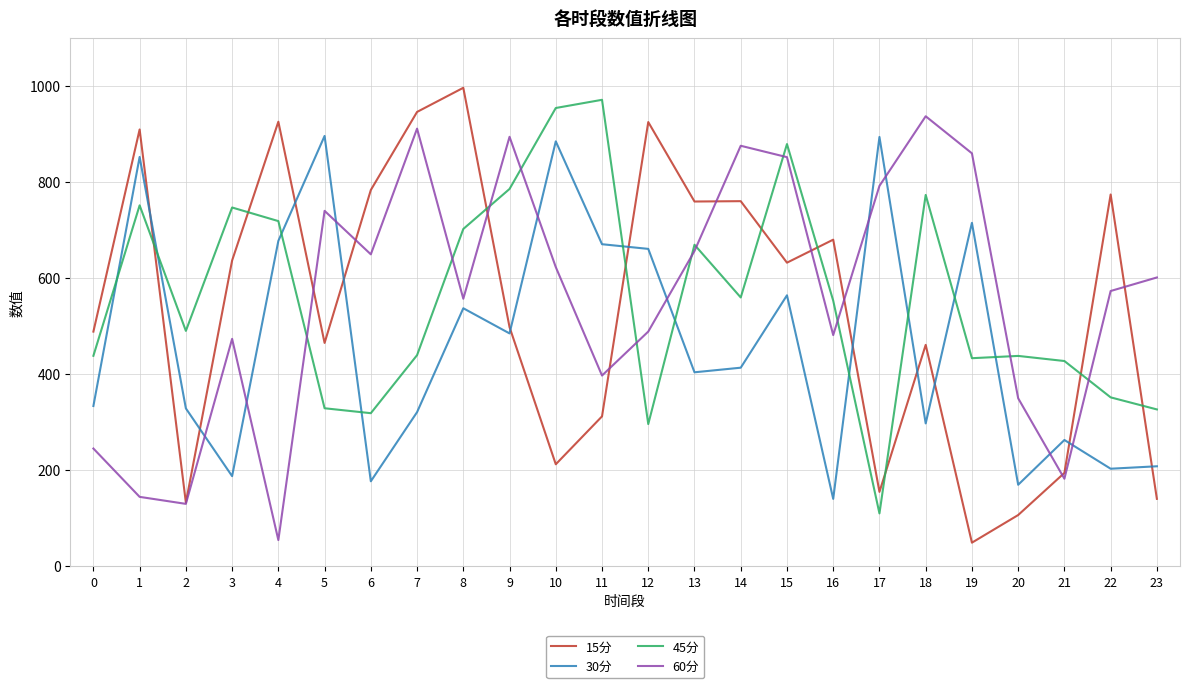

What is the maximum value for 30分?

896.4